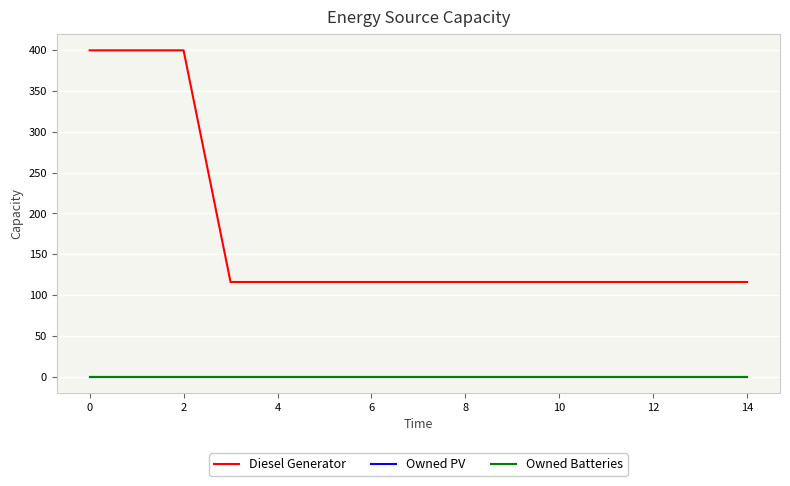

Is this an area chart (filled region under the line)?

No